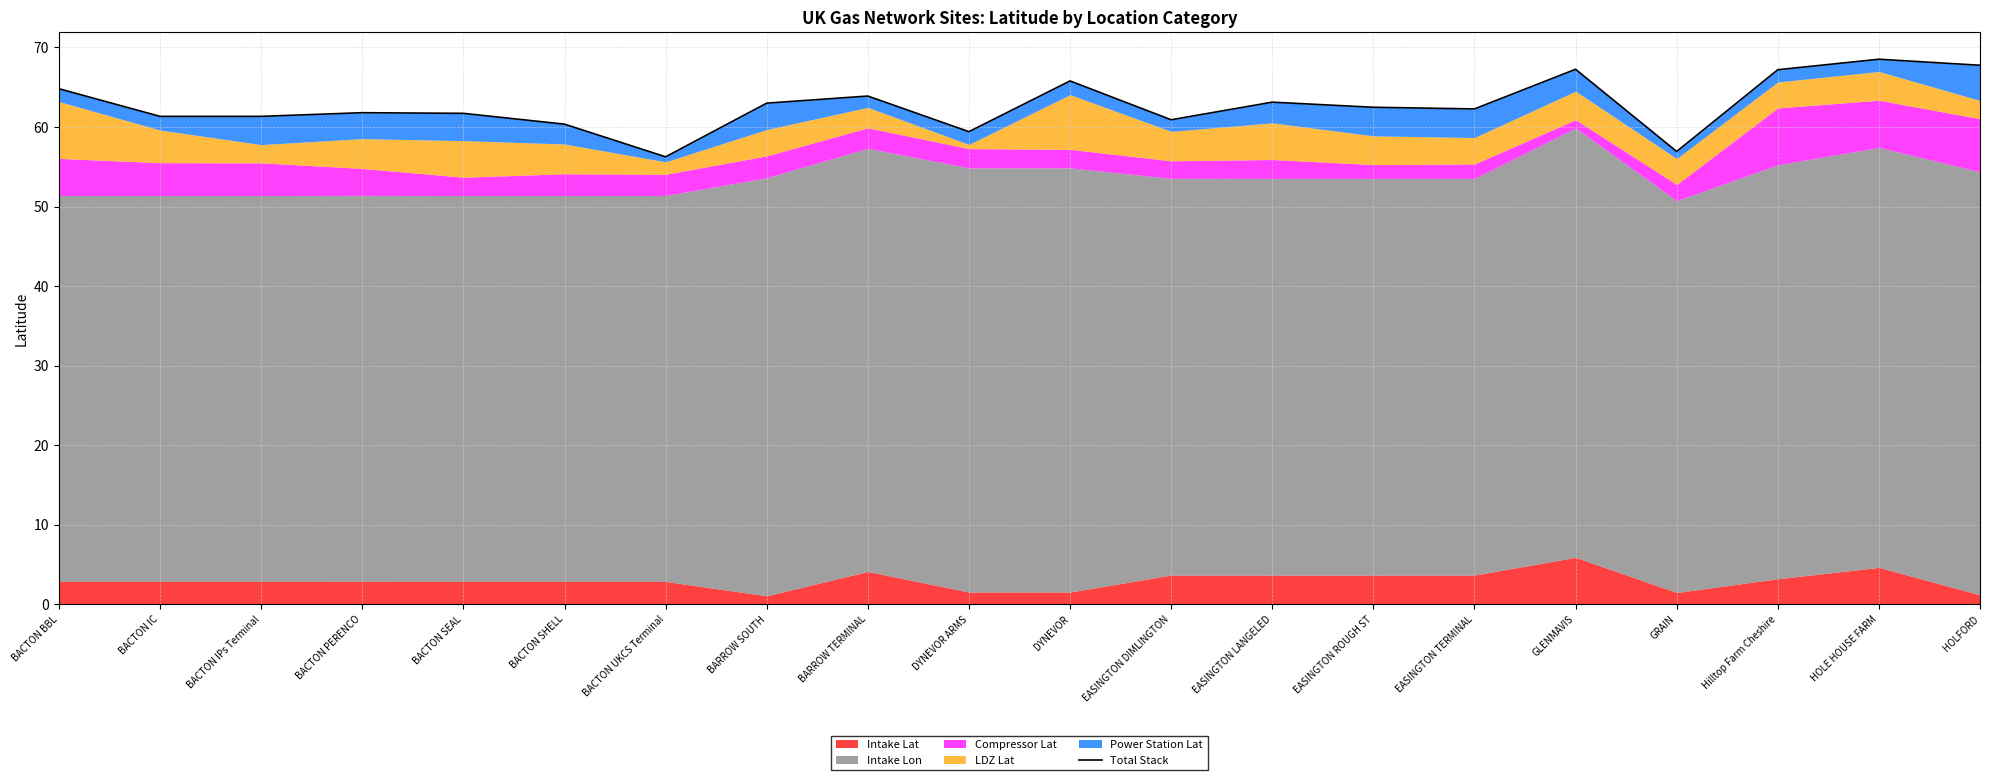

Which label corresponds to the smallest value in the chart?

BACTON UKCS Terminal